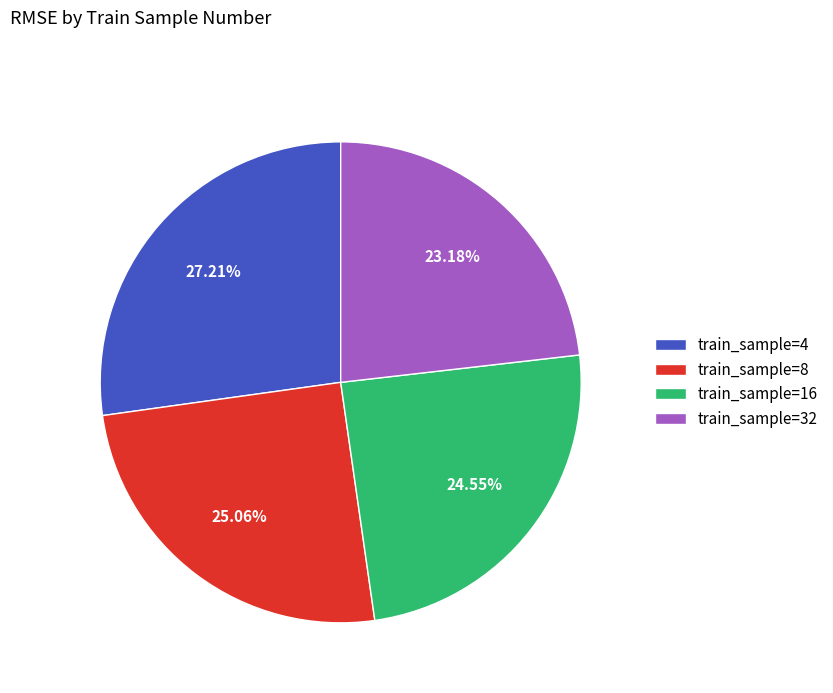

Combined, do train_sample=32 and train_sample=4 account for over 50%?

Yes